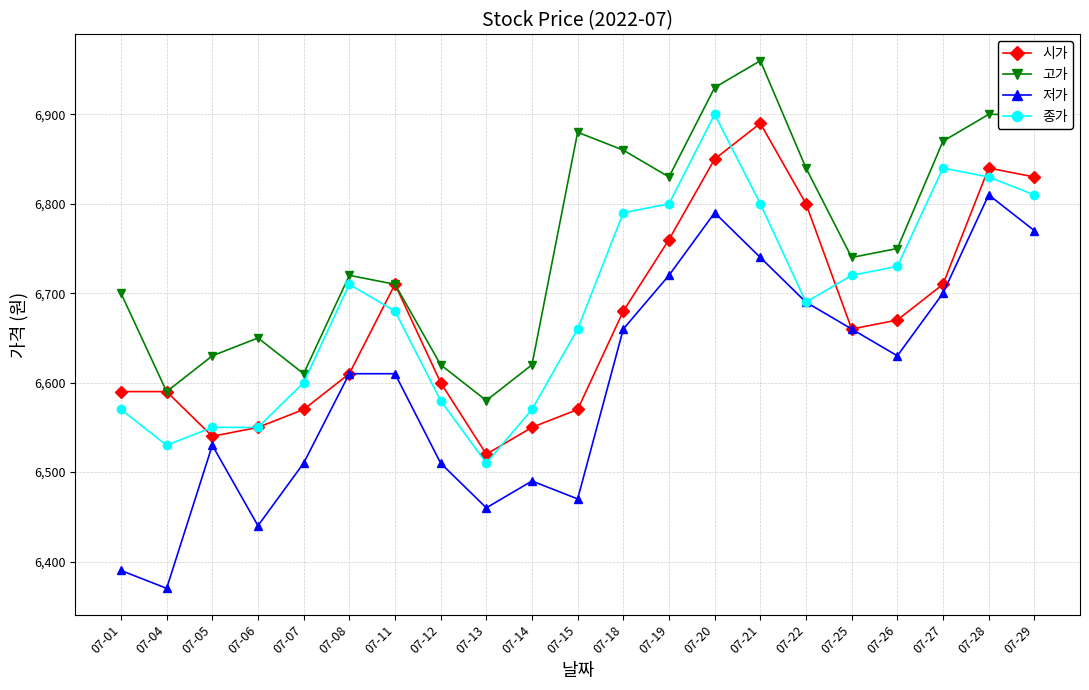

List the series in order of their peak value, lowest first.

저가, 시가, 종가, 고가